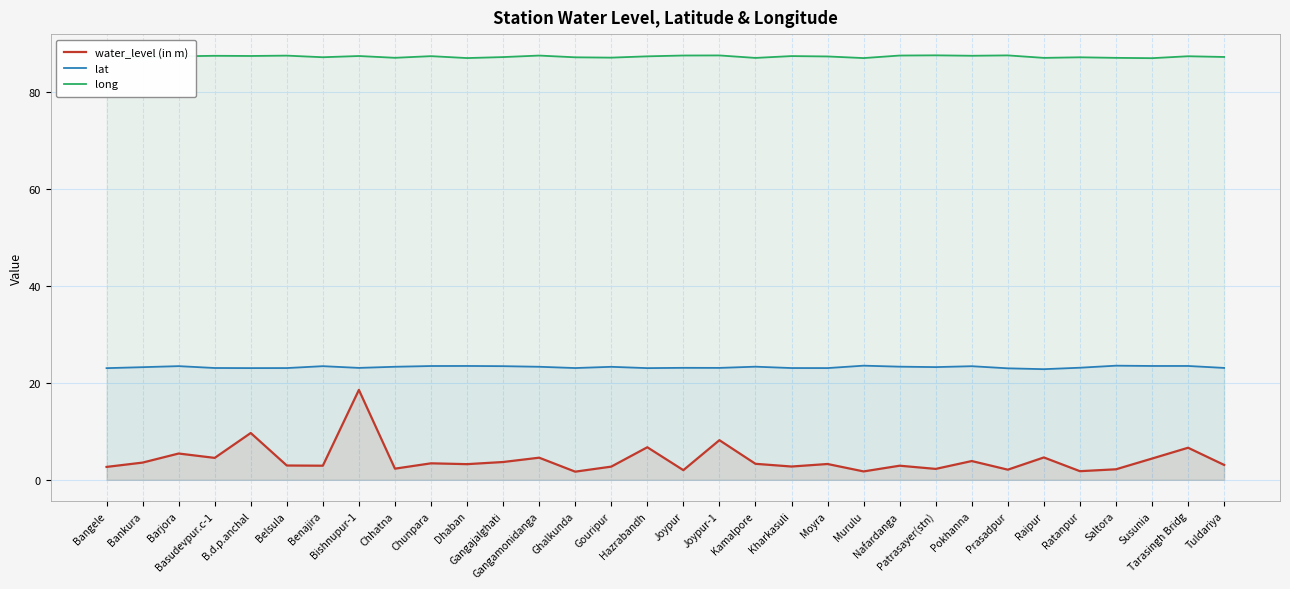

What are all the series names shown in the legend?

water_level (in m), lat, long